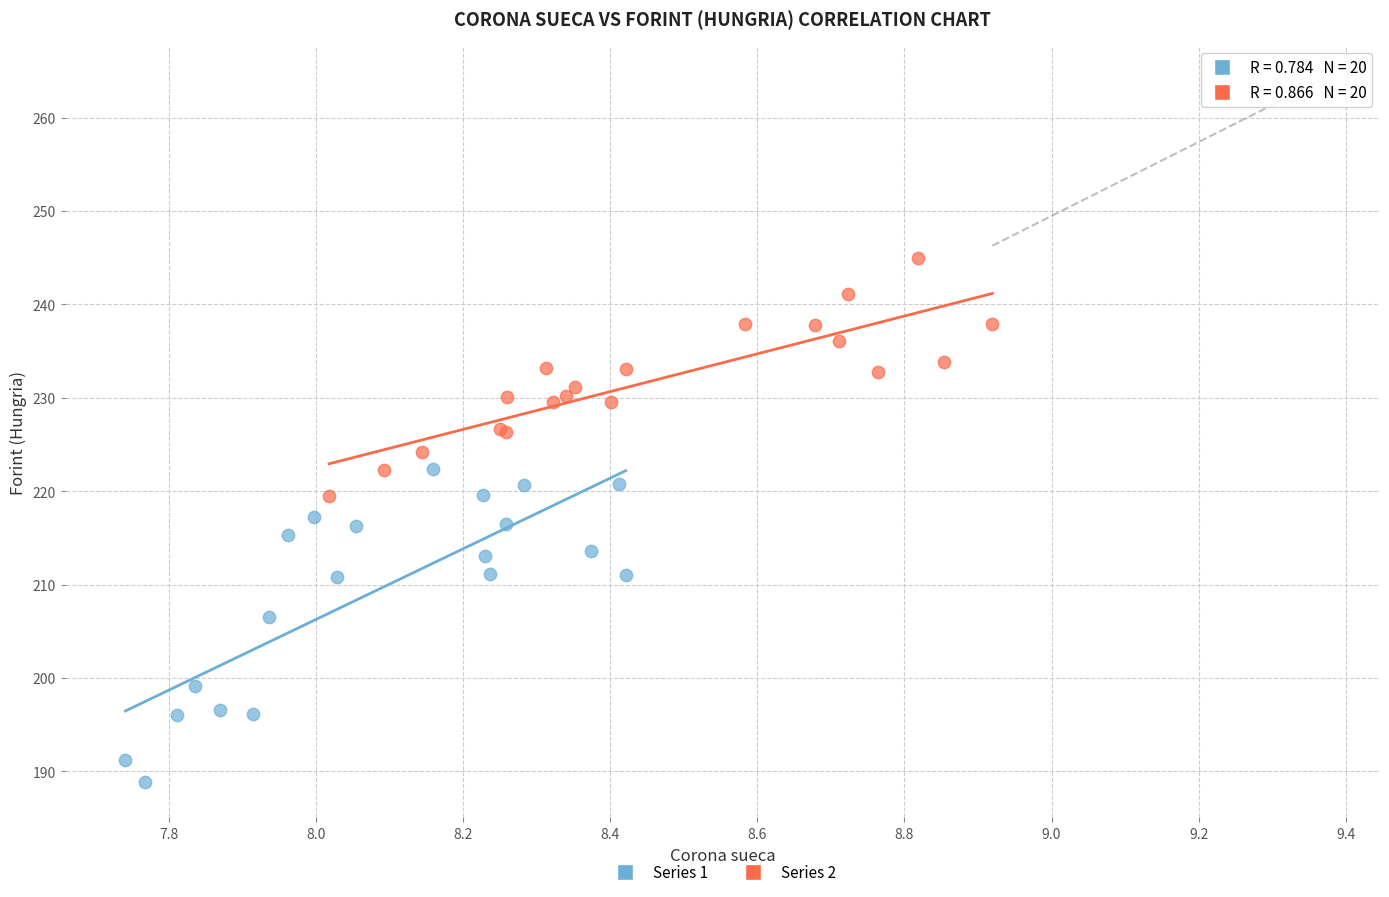

Which series contains the highest Y value?

Series 2